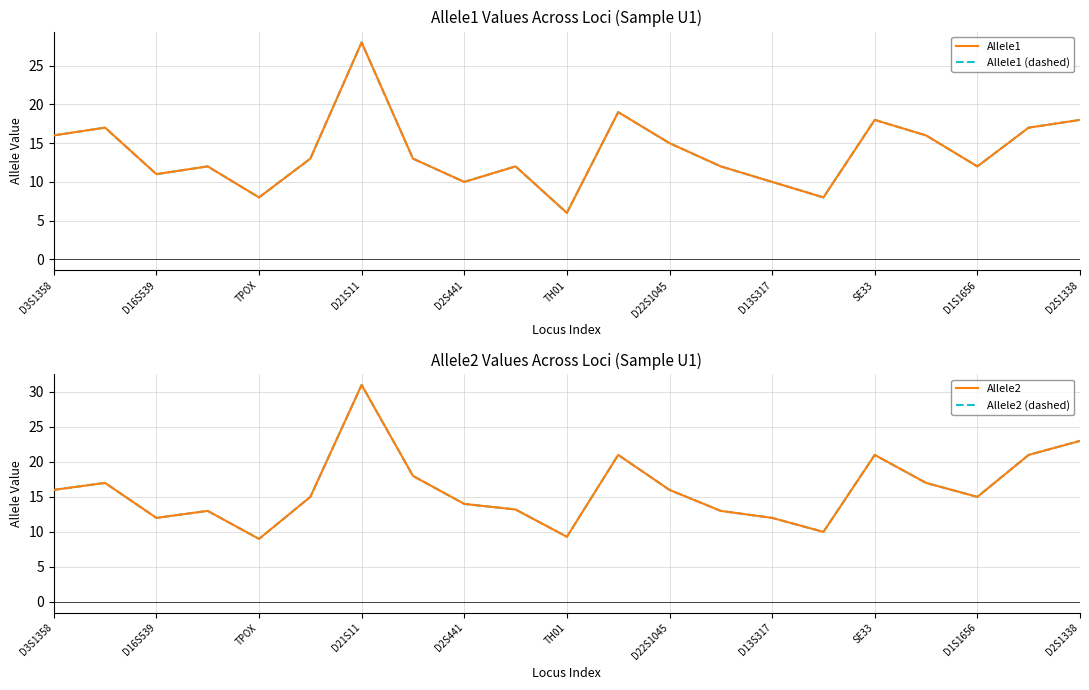

Between D22S1045 and D1S1656, which series saw the biggest shift?

Allele1